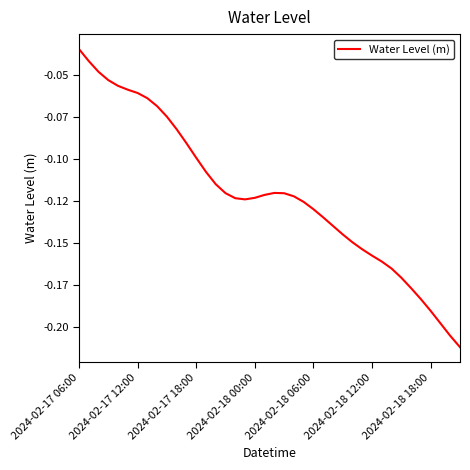

Does the chart have visible grid lines?

No